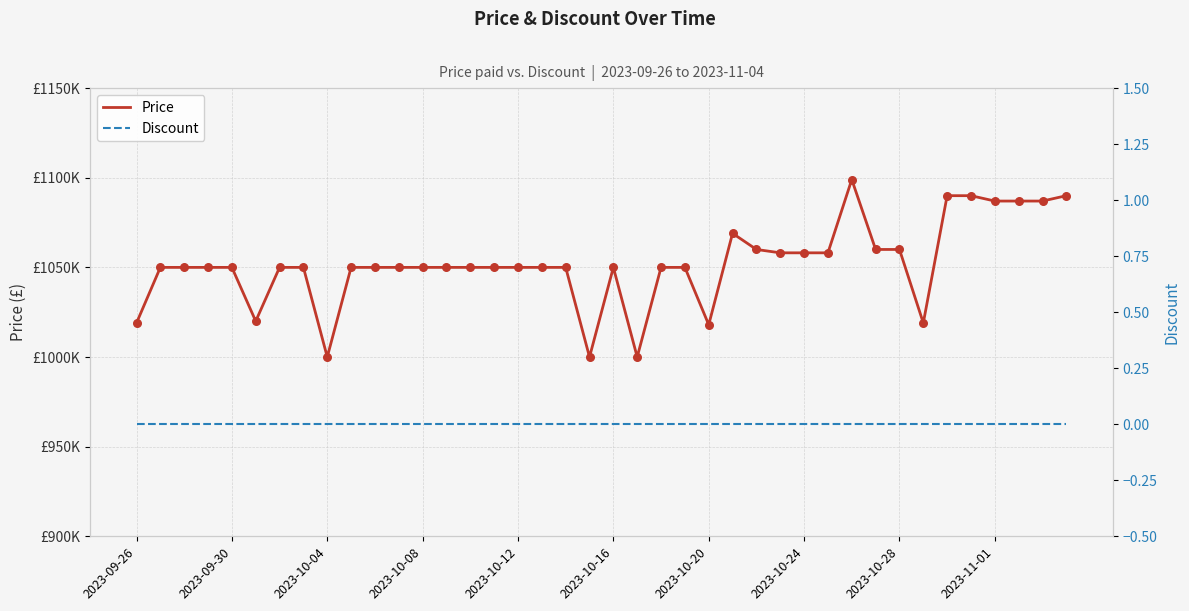

Is the value of Price at 32 greater than the value of Discount at 26?

Yes